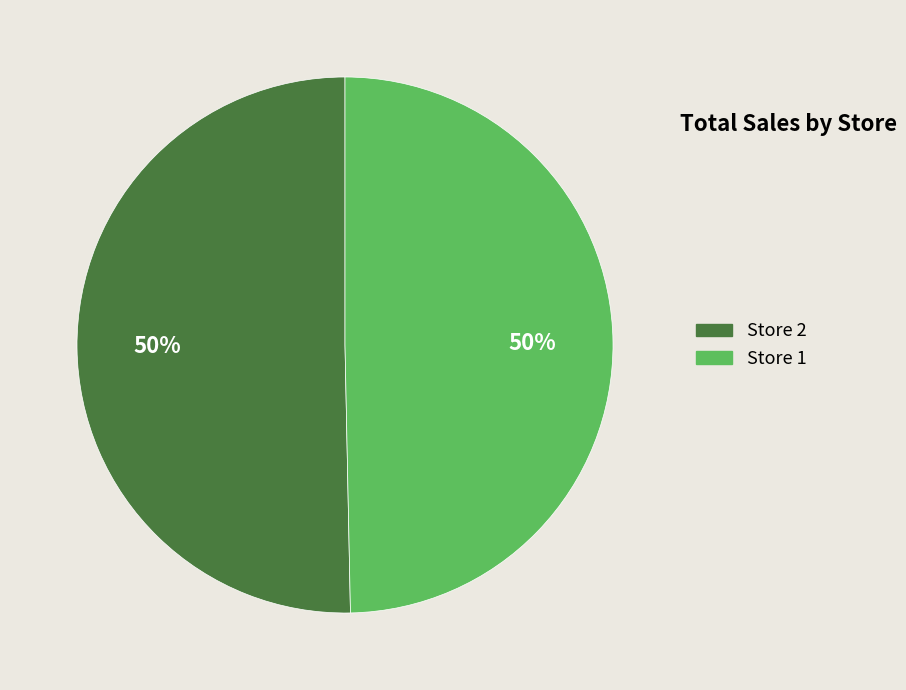

Is it true that Store 2 is 42% of the pie?

False